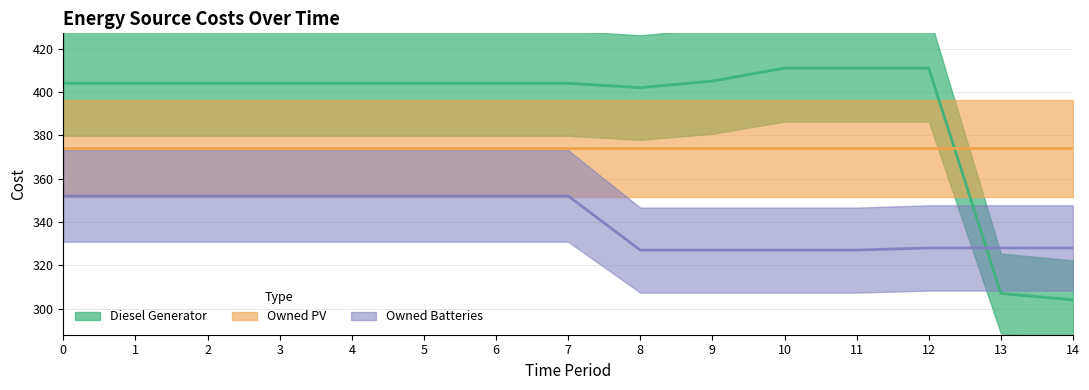

What is the value of the Diesel Generator point at the 11th from the left?

411